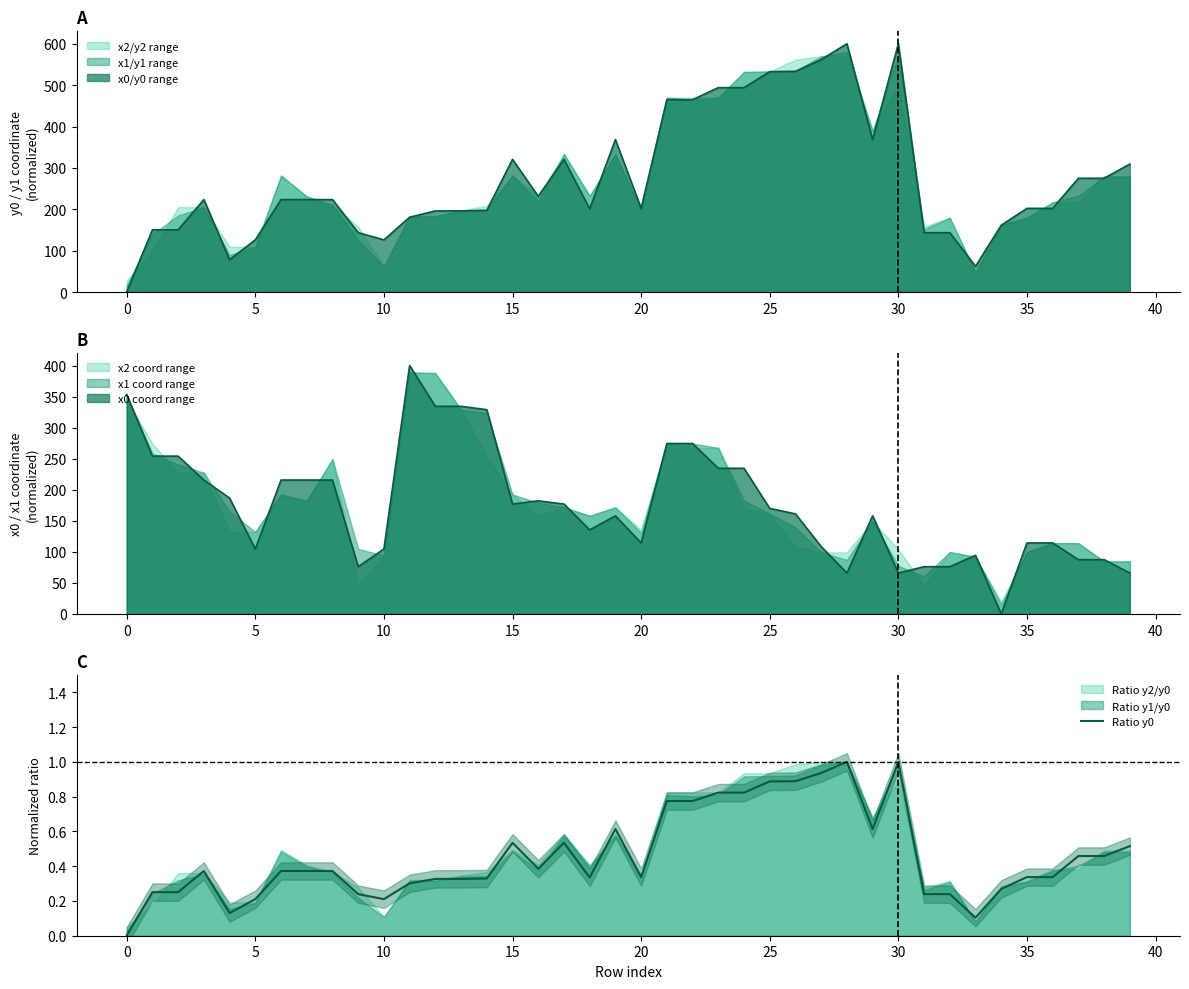

True or false: the data has more than 2 interior local peaks.

True